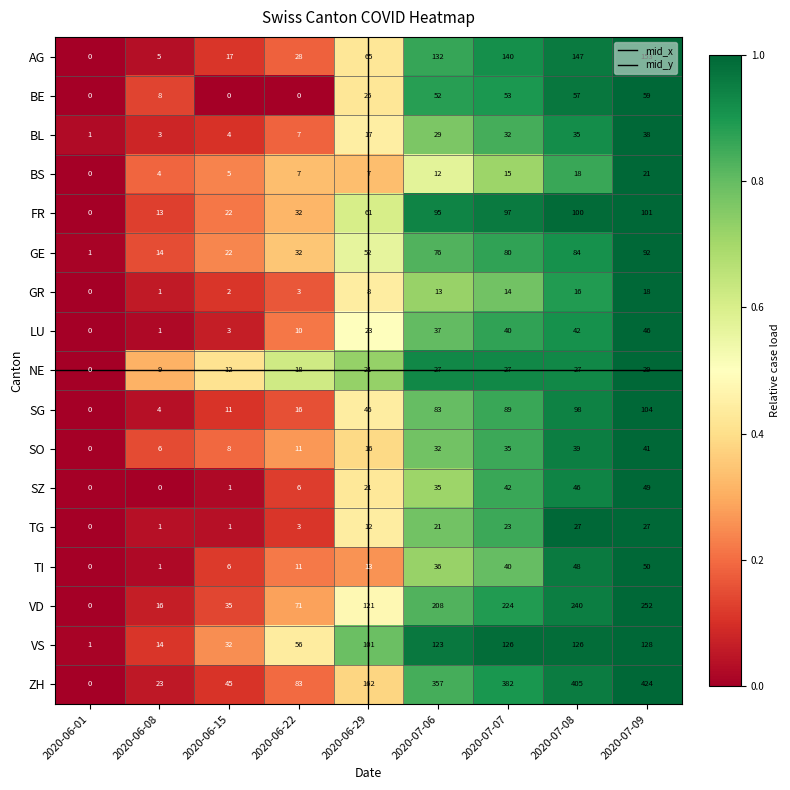

What is the difference between the maximum and minimum values in the BE series?

59